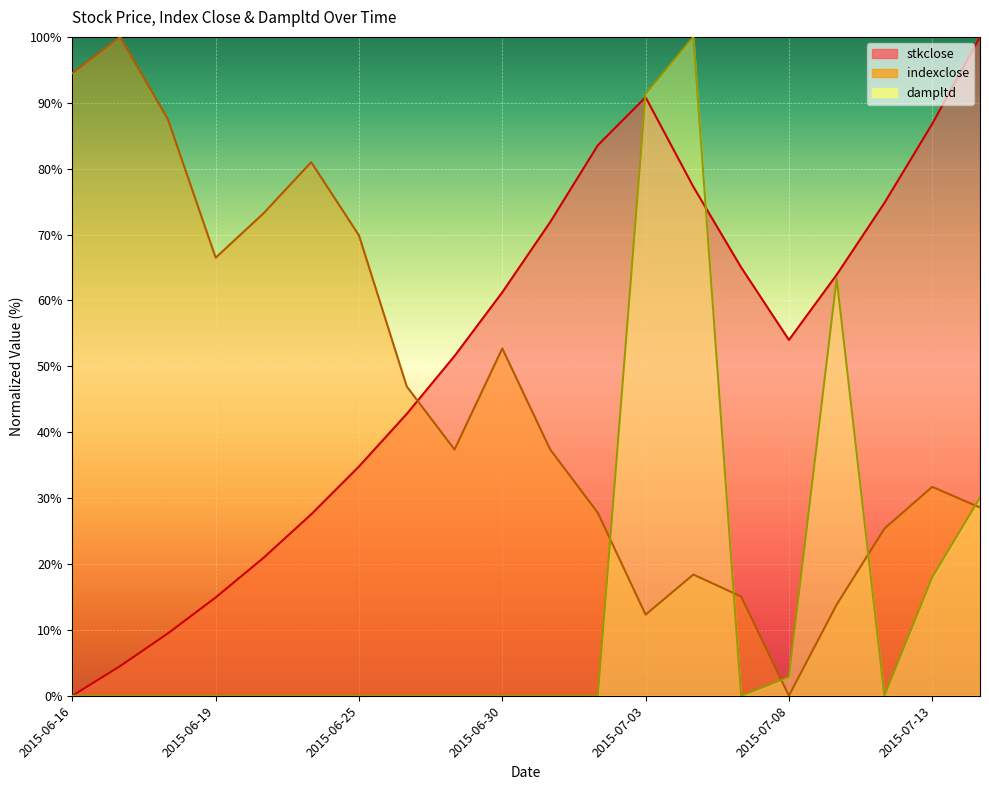

What is the approximate value of indexclose at 2015-06-26?

46.9